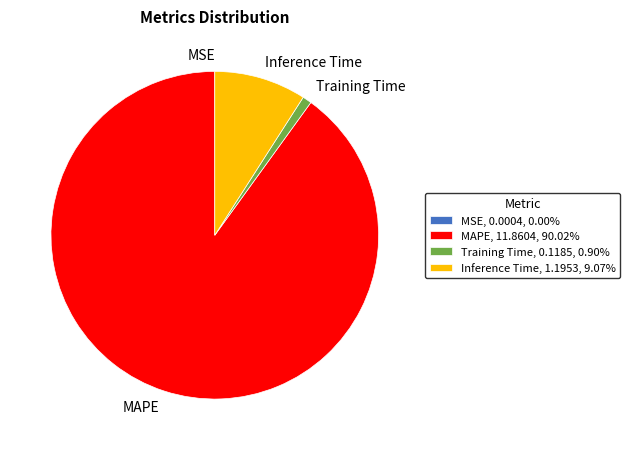

The Training Time slice represents 1% of the pie. True or false?

True